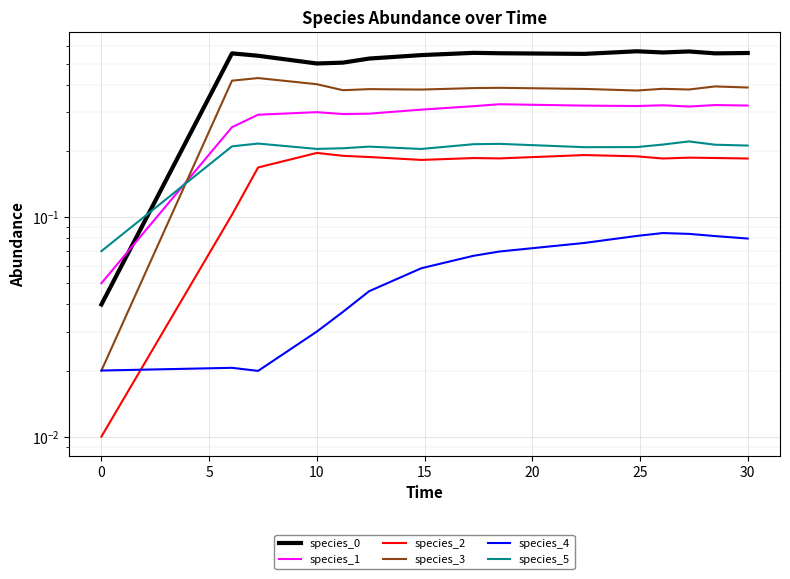

Rank the series by their maximum value, from lowest to highest.

species_4, species_2, species_5, species_1, species_3, species_0